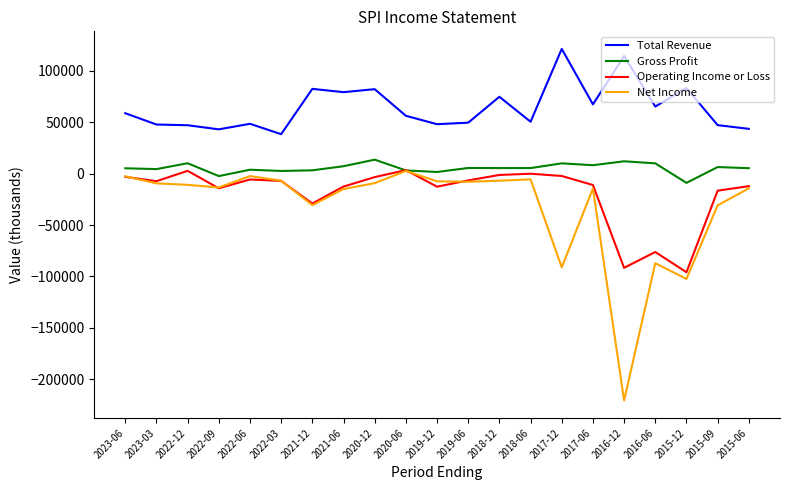

At which category does Operating Income or Loss reach its first local valley?

2023-03